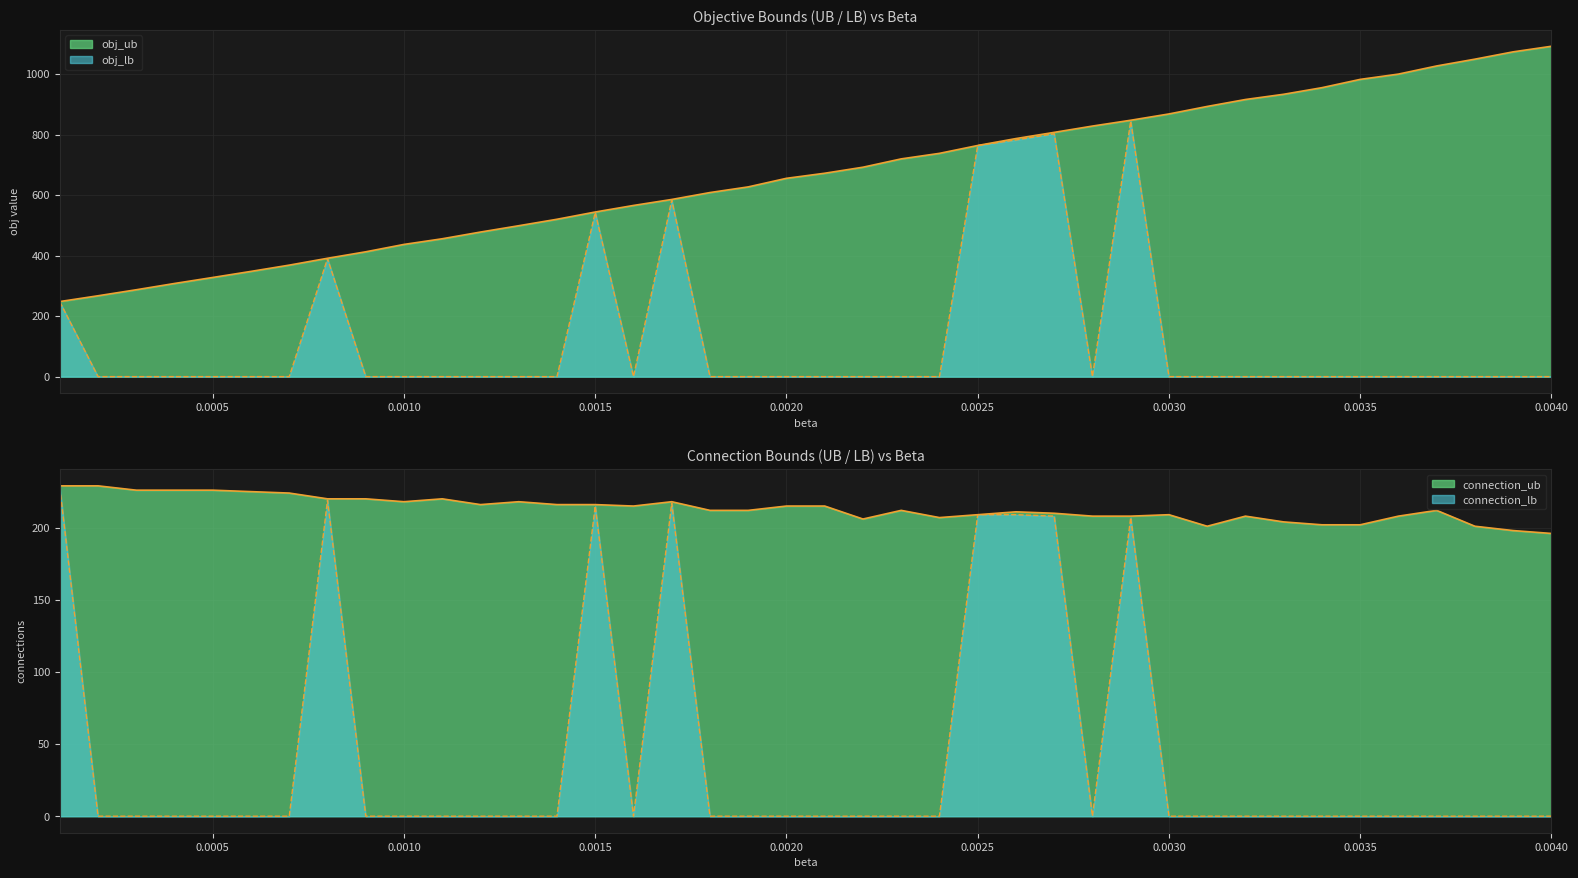

What are all the series names shown in the legend?

obj_ub, obj_lb, connection_ub, connection_lb